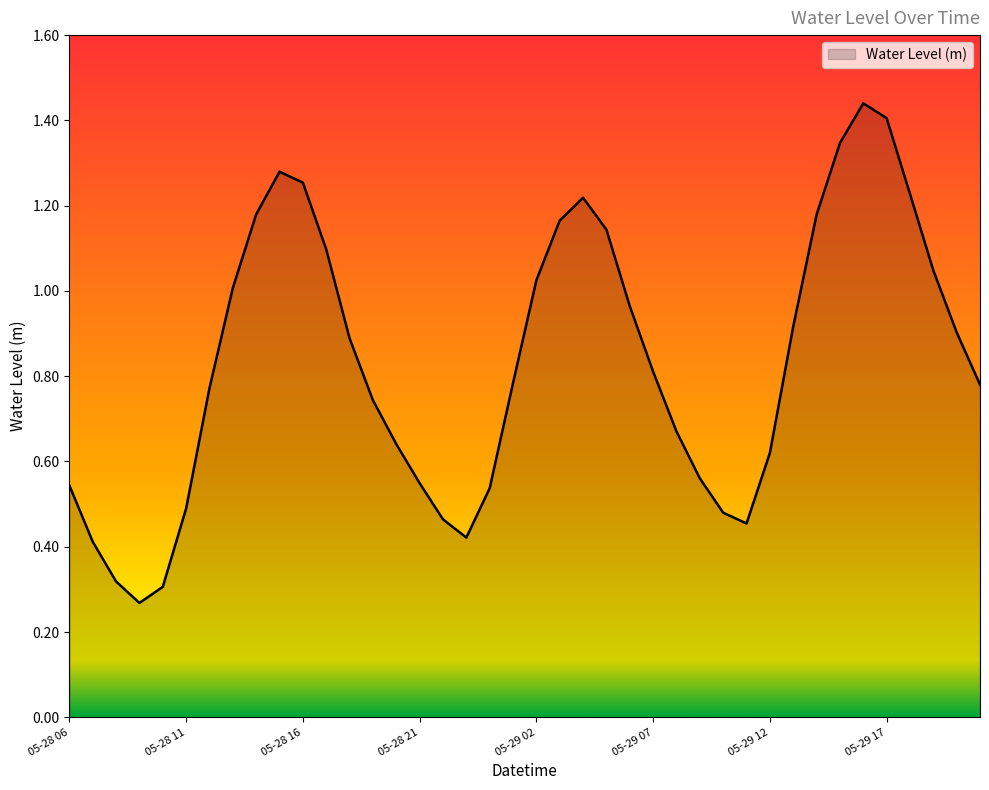

List the labels in order of value, largest first.

05-29 16, 05-29 17, 05-29 15, 05-28 15, 05-28 16, 05-29 18, 05-29 04, 05-28 14, 05-29 14, 05-29 03, 05-29 05, 05-28 17, 05-29 19, 05-29 02, 05-28 13, 05-29 06, 05-29 13, 05-29 20, 05-28 18, 05-29 07, 05-29 01, 05-29 21, 05-28 12, 05-28 19, 05-29 08, 05-28 20, 05-29 12, 05-29 09, 05-28 21, 05-28 06, 05-29 00, 05-28 11, 05-29 10, 05-28 22, 05-29 11, 05-28 23, 05-28 07, 05-28 08, 05-28 10, 05-28 09